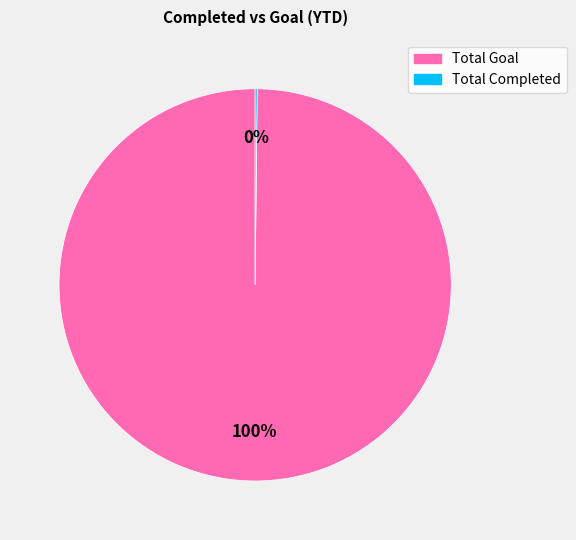

To the nearest percent, what percentage of the pie is Total Goal?

100%